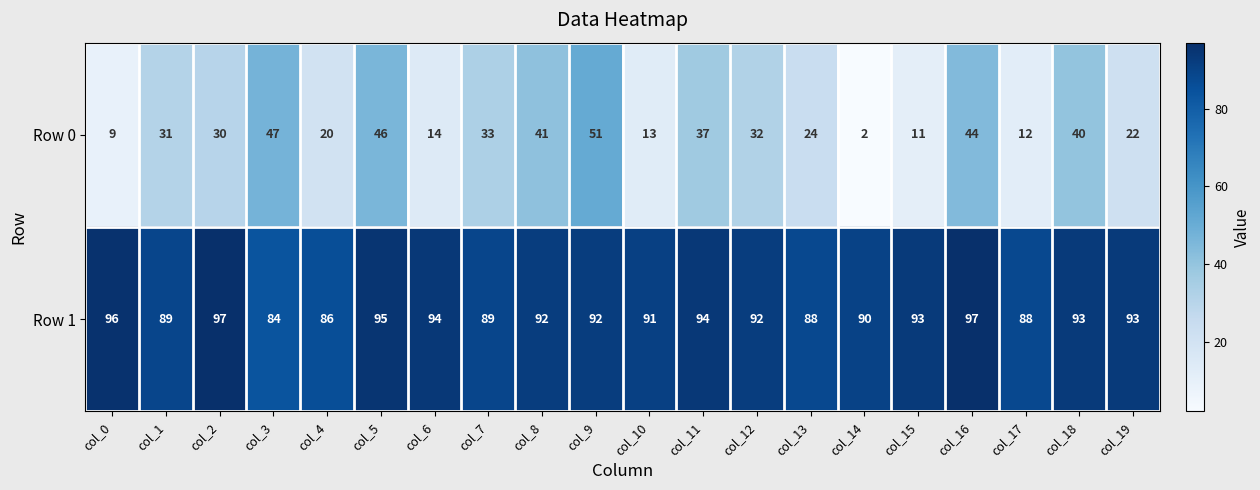

What is the difference between the maximum and minimum values in the Row 0 series?

49